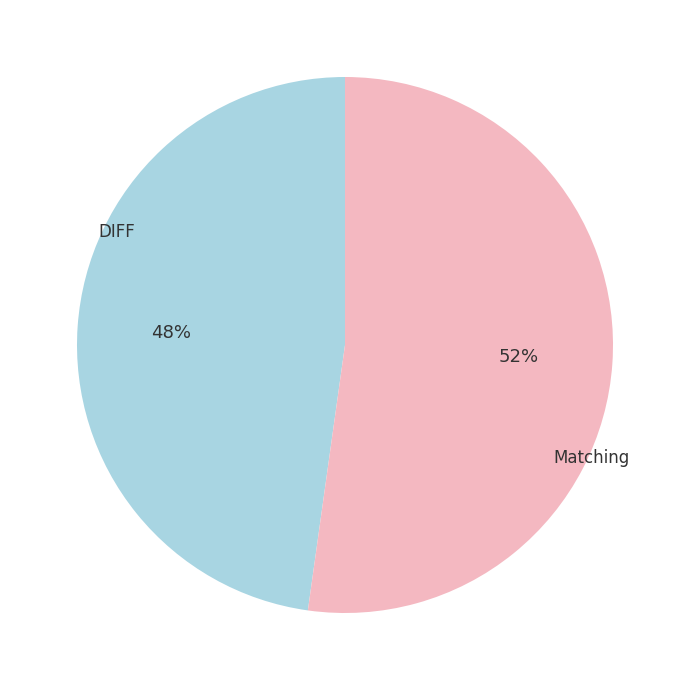

To the nearest percent, what is the combined percentage of DIFF and Matching?

100%